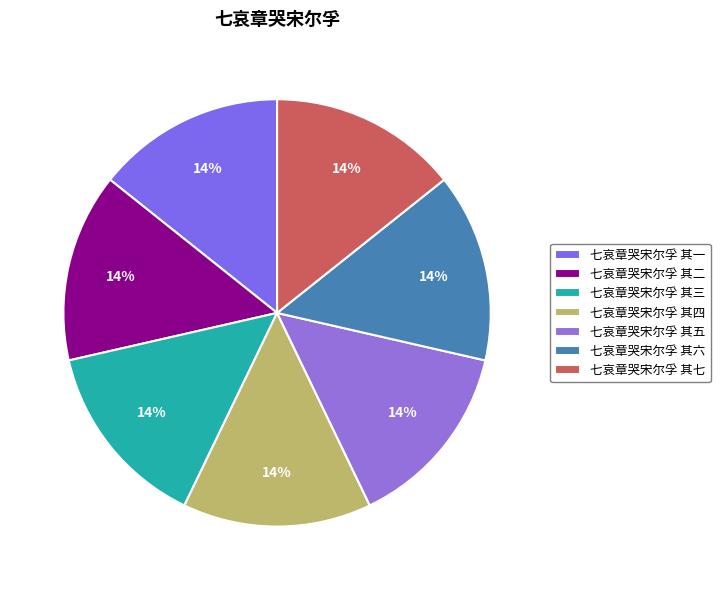

To the nearest percent, what is the combined percentage of 七哀章哭宋尔孚 其一 and 七哀章哭宋尔孚 其六?

29%